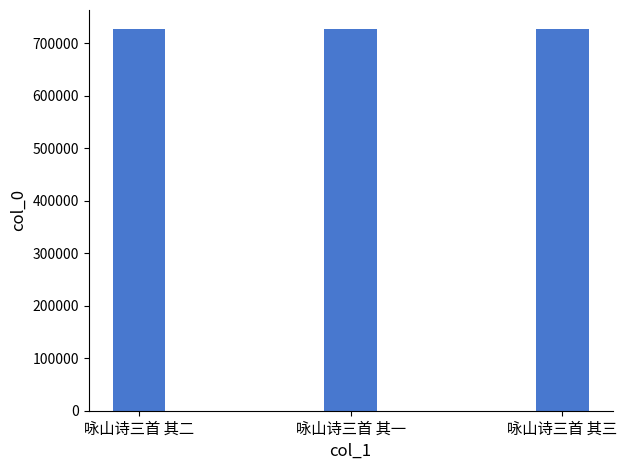

What is the minimum value shown in the chart?

727070